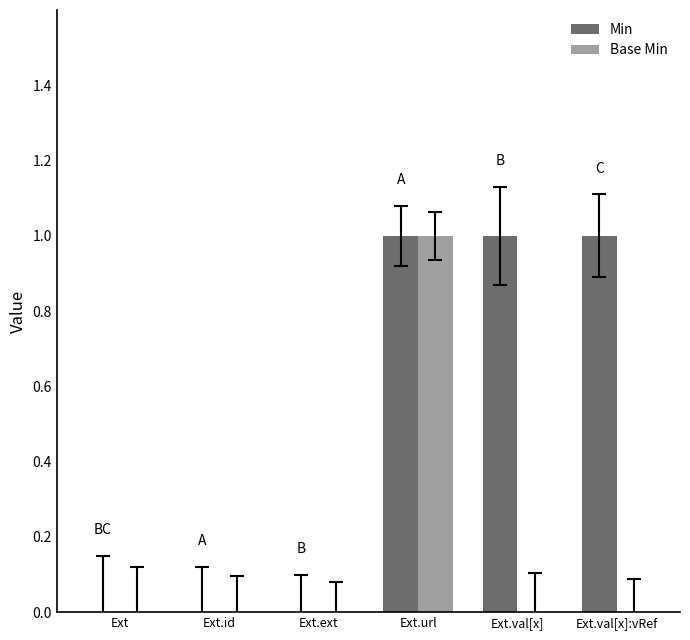

Is it true that Min equals 1 at Ext.ext?

False